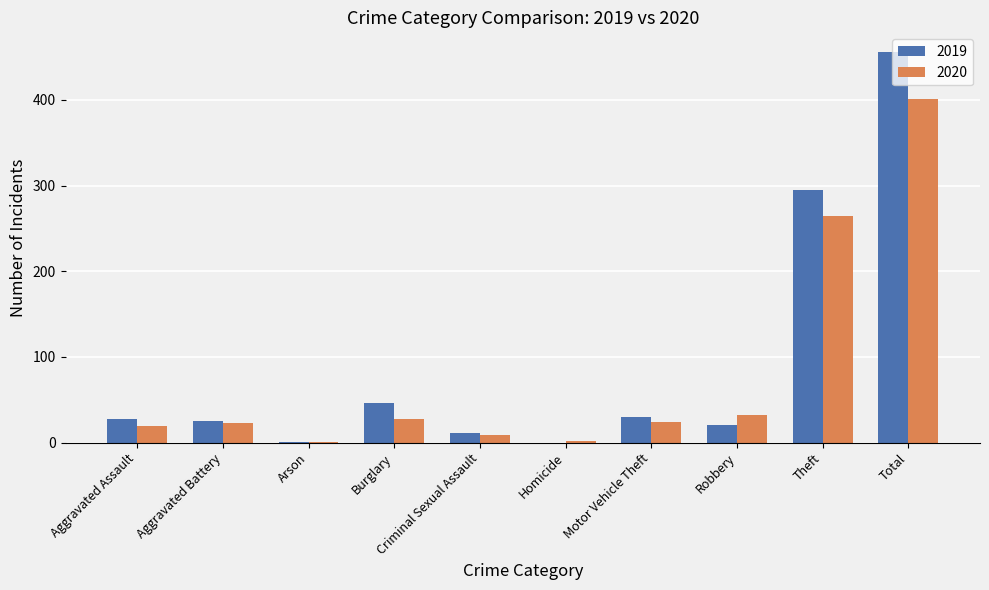

What is the maximum value for 2019?

456